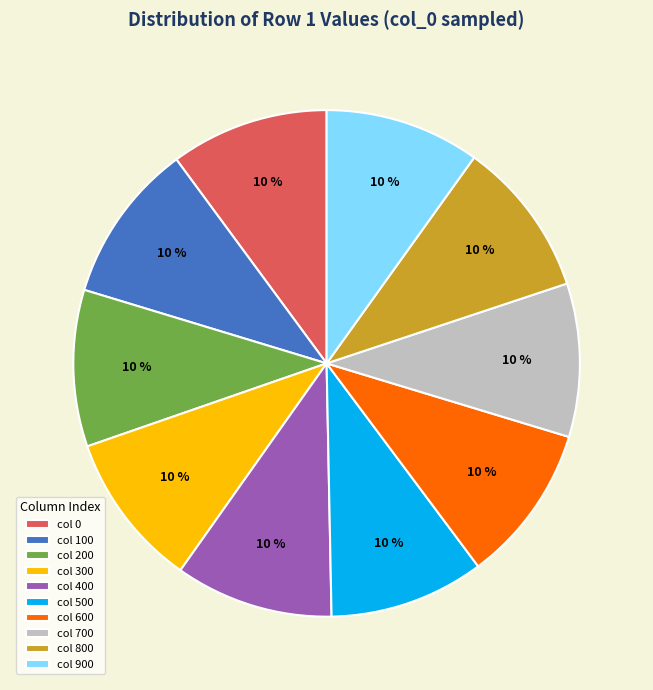

To the nearest percent, what percentage of the pie is col 400?

10%